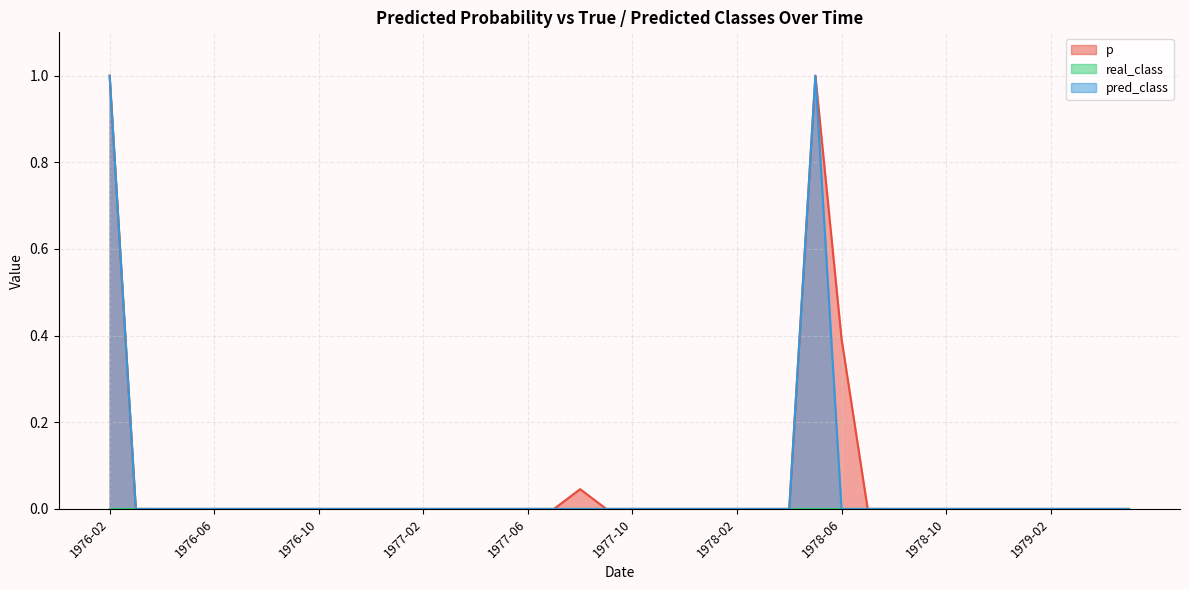

What is the label of the 5th point from the left?

1976-06